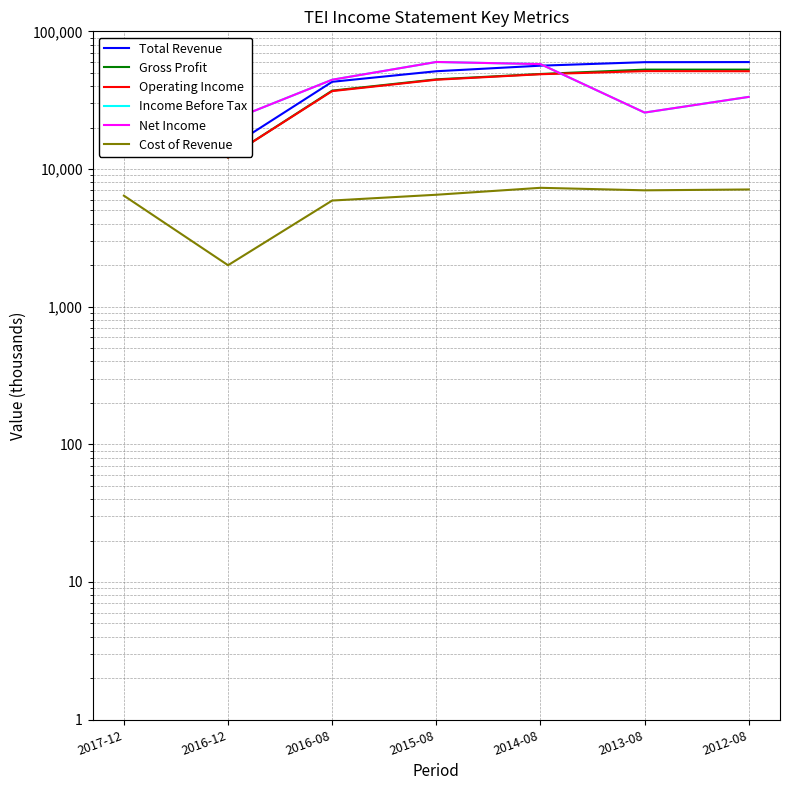

What are all the series names shown in the legend?

Total Revenue, Gross Profit, Operating Income, Income Before Tax, Net Income, Cost of Revenue